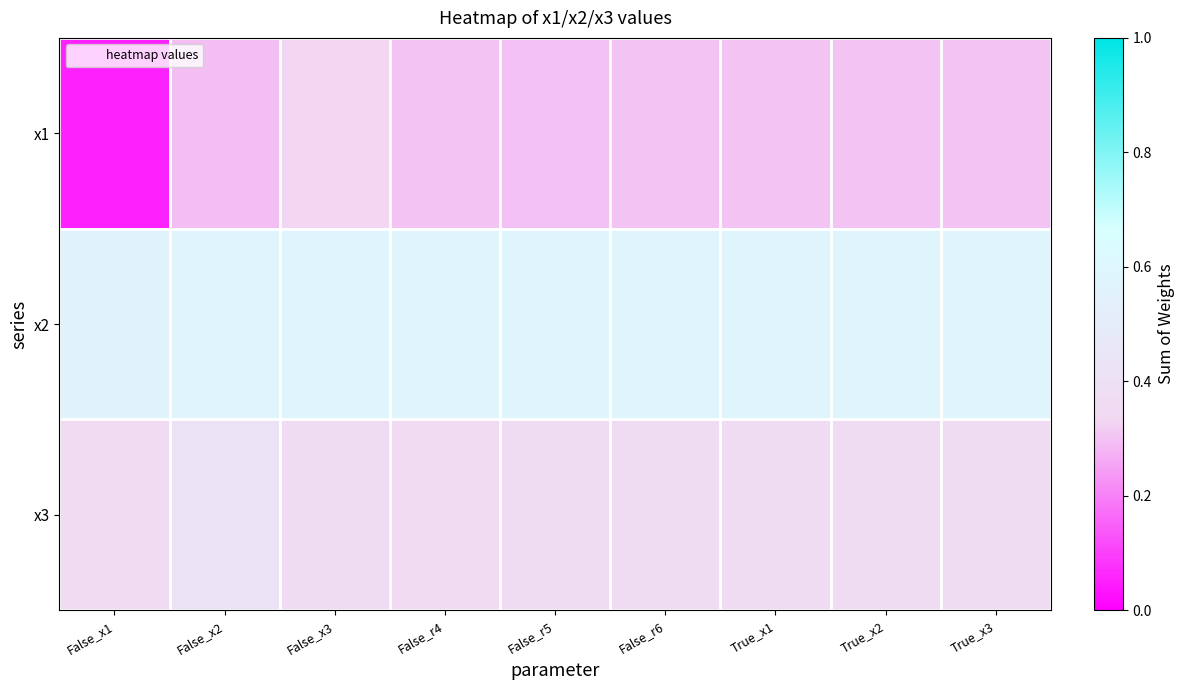

What is the difference between the highest and lowest values at True_x3?

0.3